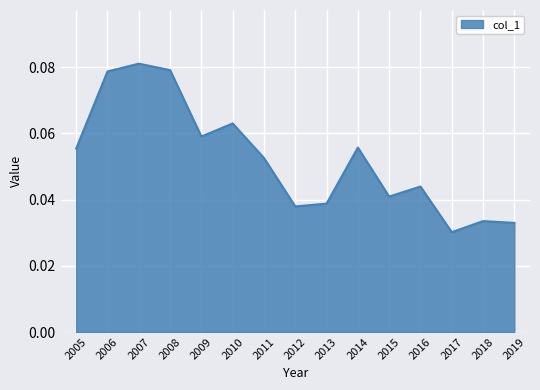

The chart shows a value of 0.1 at 2019. True or false?

False